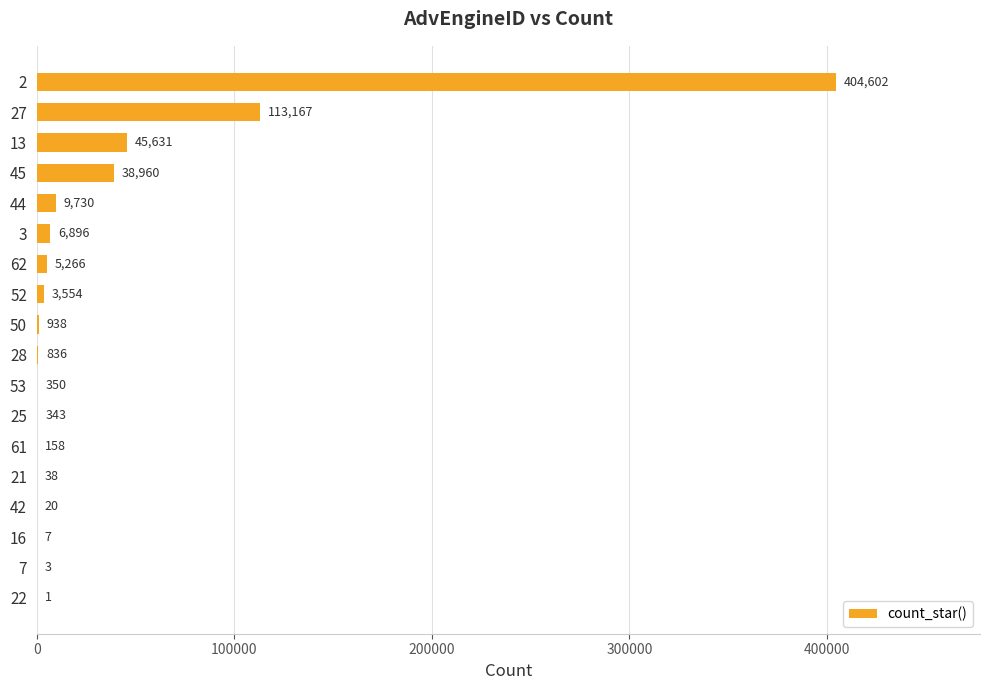

What is the sum of all values?

630500